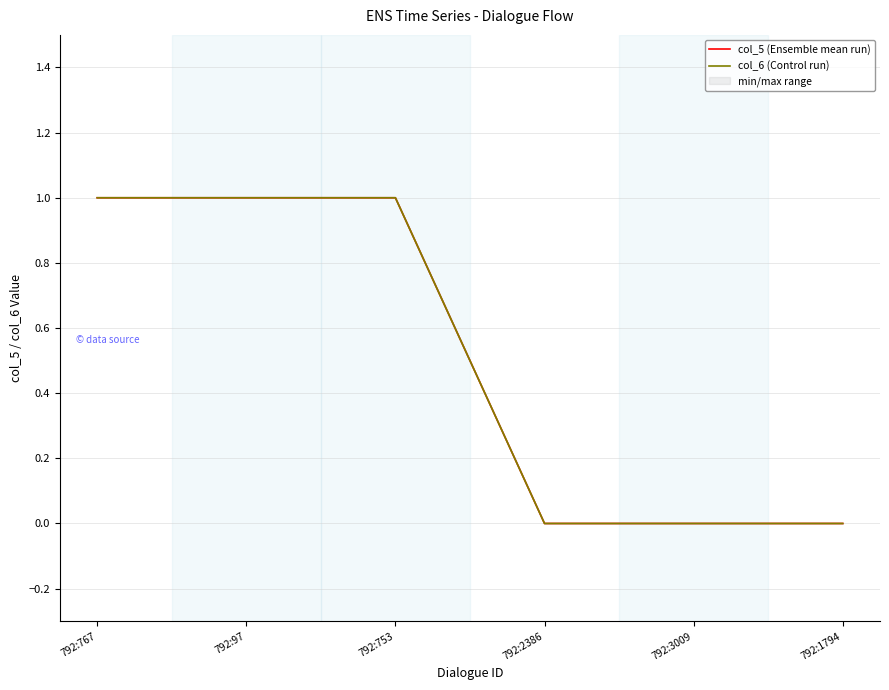

What is the difference between the col_5 (Ensemble mean run) values at 792:3009 and 792:767?

1